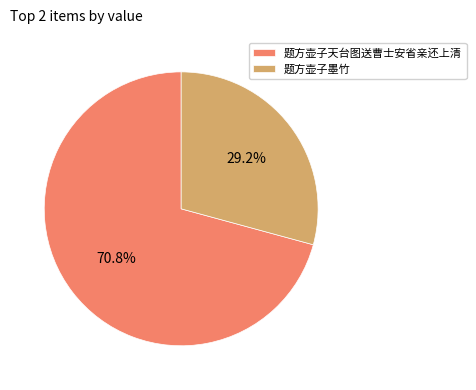

Approximately how many times larger is the value at 题方壶子天台图送曹士安省亲还上清 compared to 题方壶子墨竹?

2.4